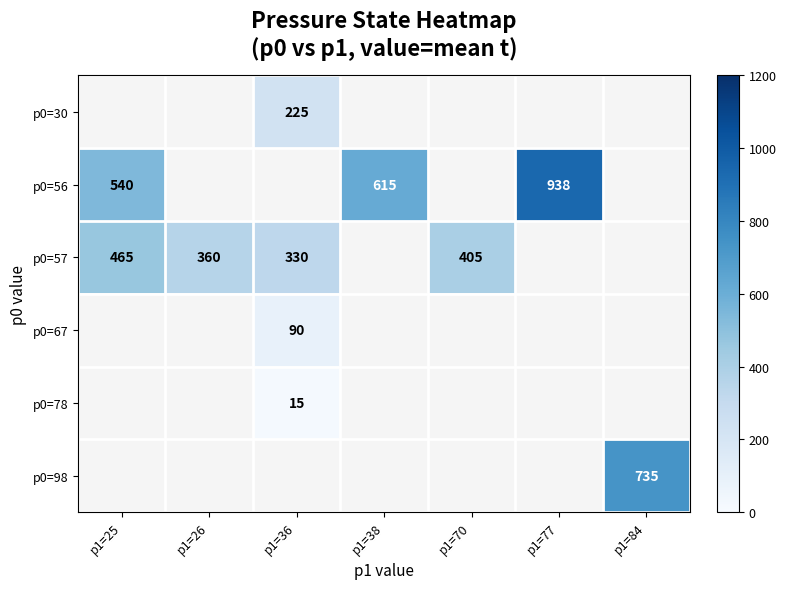

What is the maximum value shown in the chart?

937.5